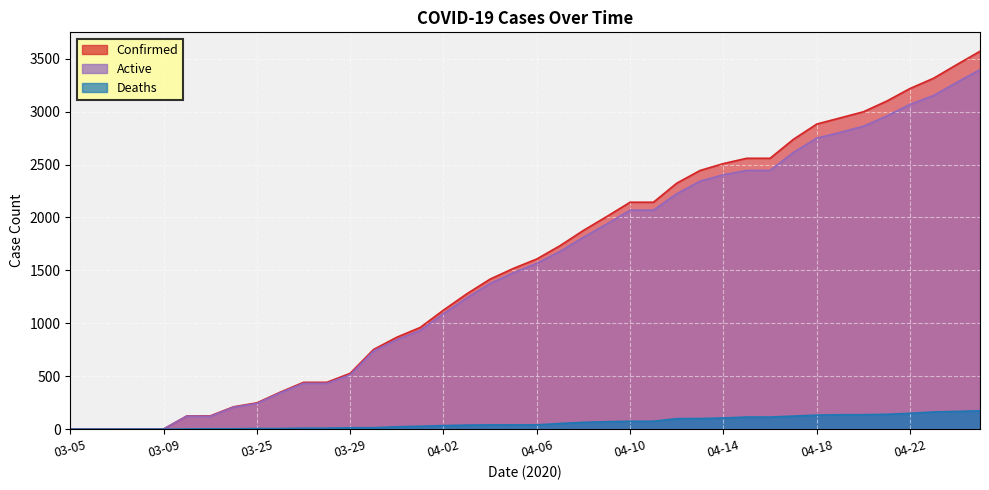

Is the value of Deaths at 03-27 greater than the value of Confirmed at 03-27?

No